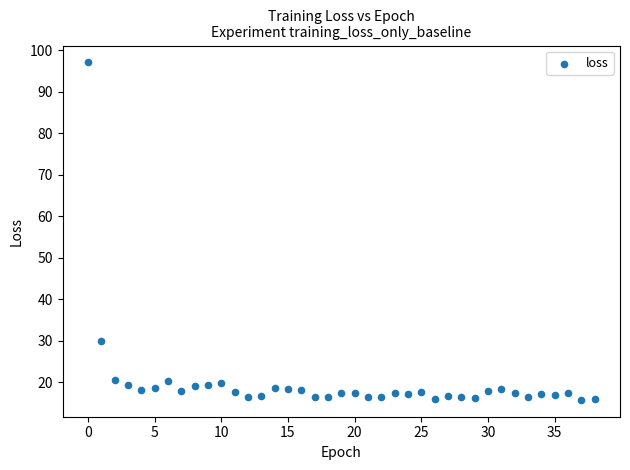

What Y value in the scatter plot is closest to 56?

30.0